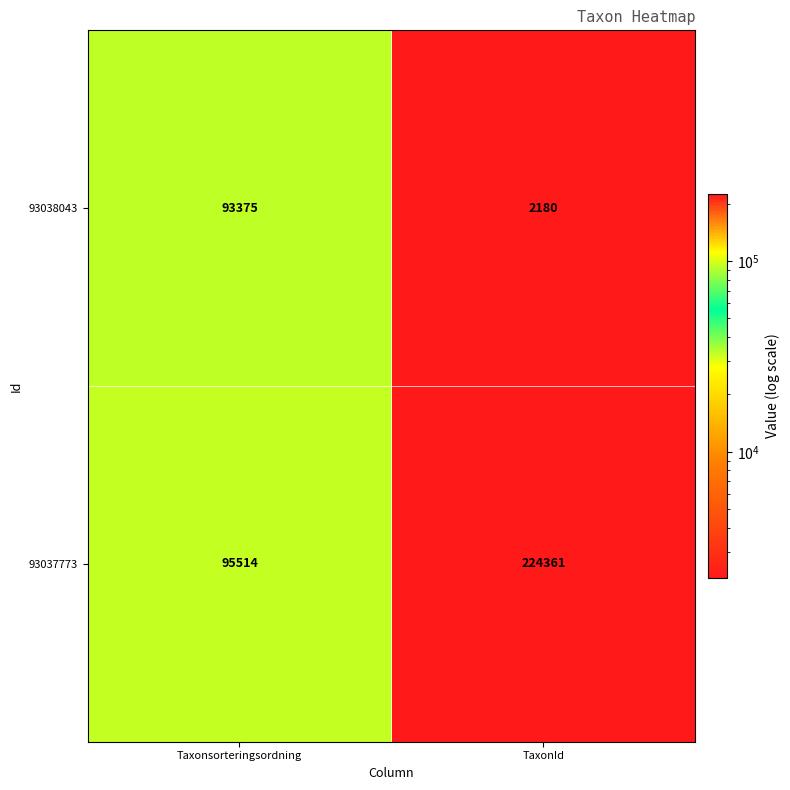

What is the sum of all 93037773 values?

319875